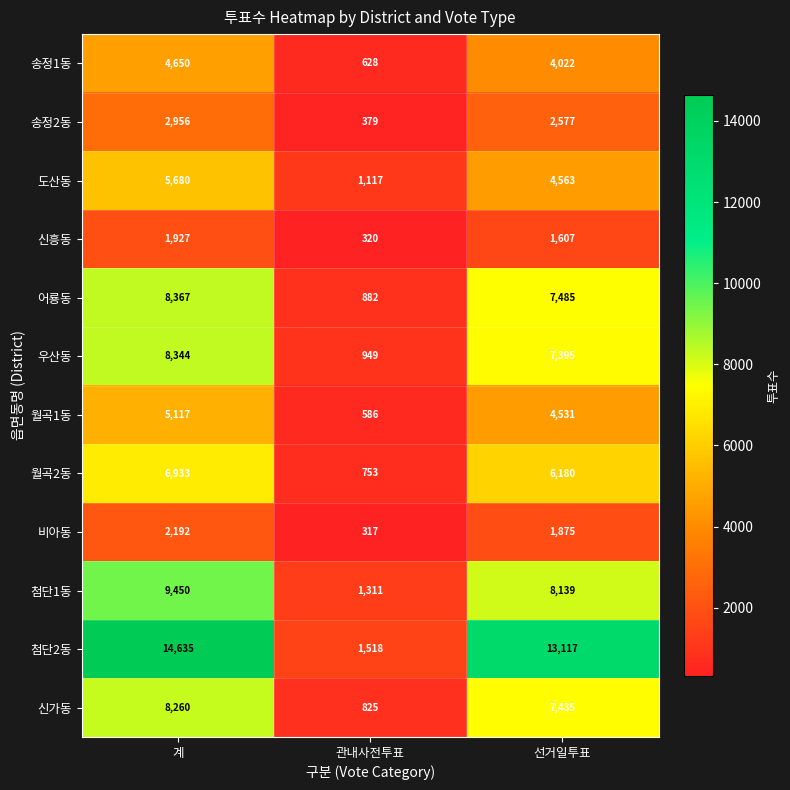

At how many categories does at least one series exceed 1786?

2